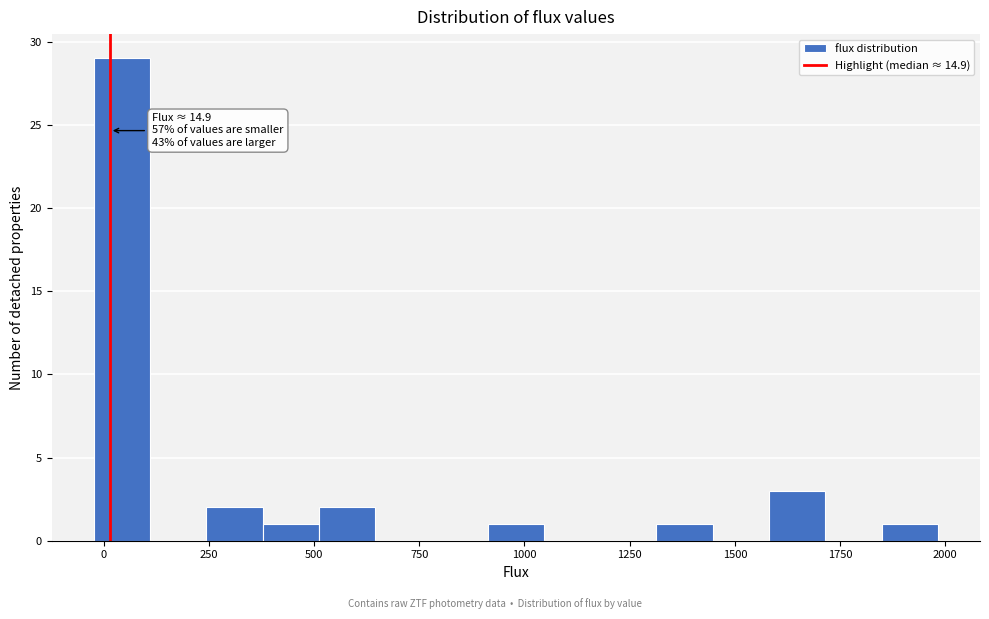

Read against the x-axis, roughly where is the centre of the tallest bar?

50